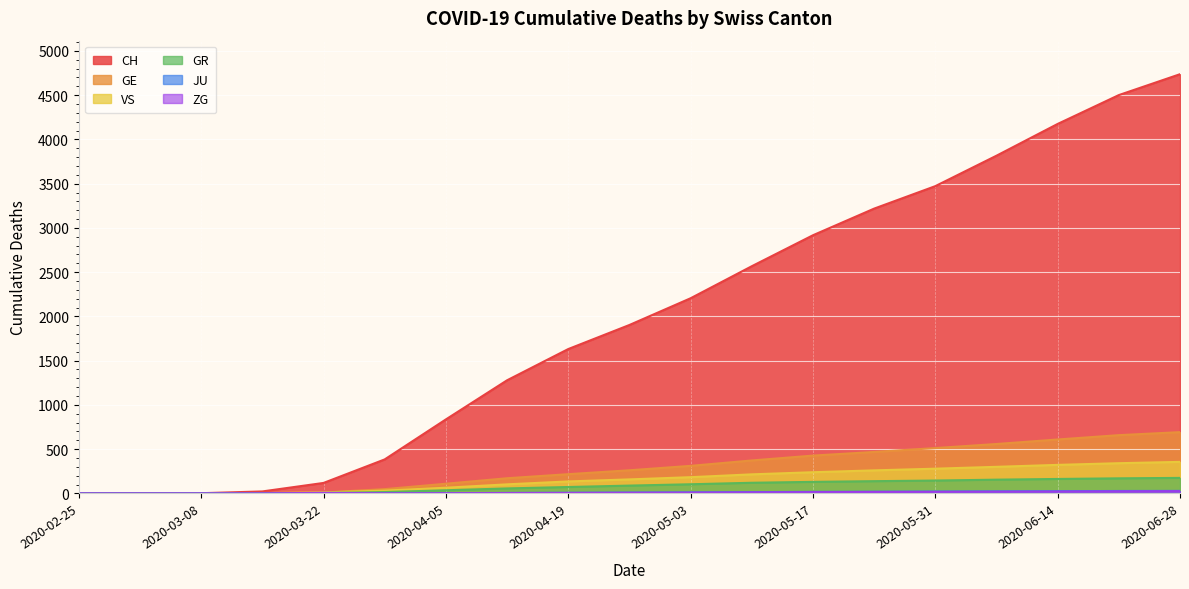

What is the difference between the maximum and minimum values in the JU series?

28